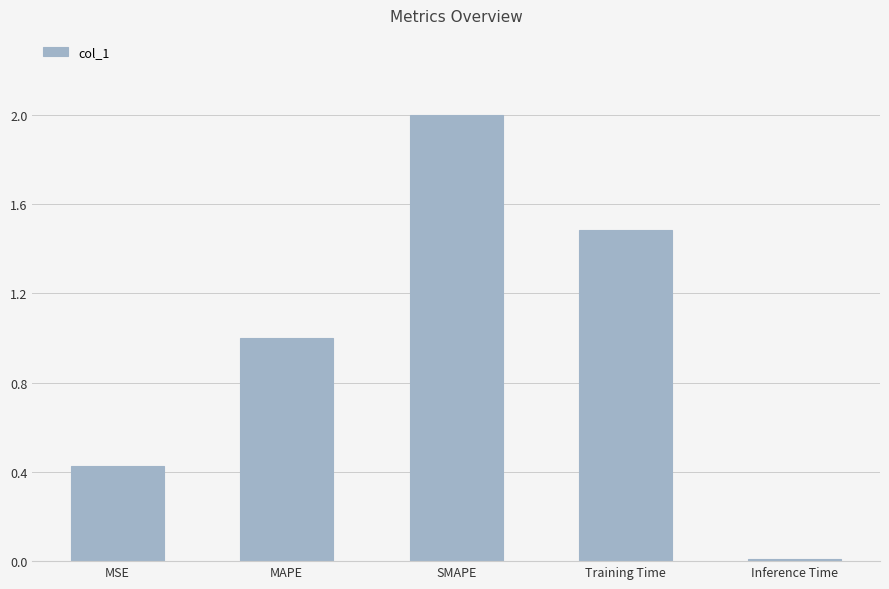

What is the change in value from MAPE to SMAPE?

+1.0